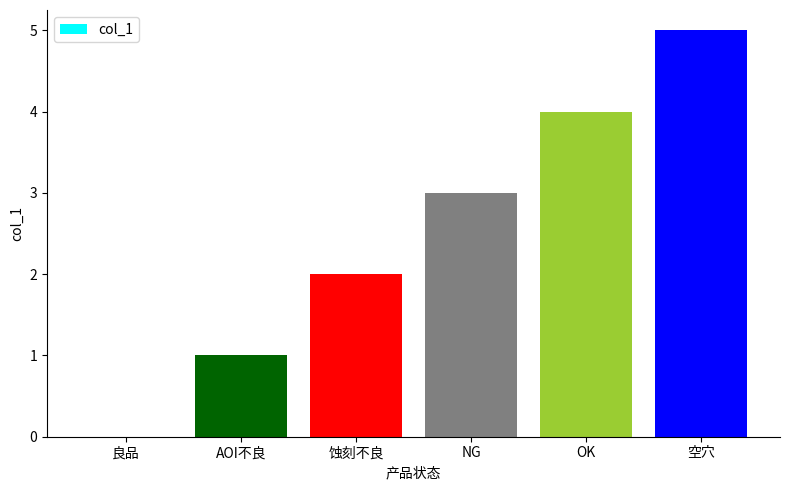

Count the values in the range 1 to 4.

4